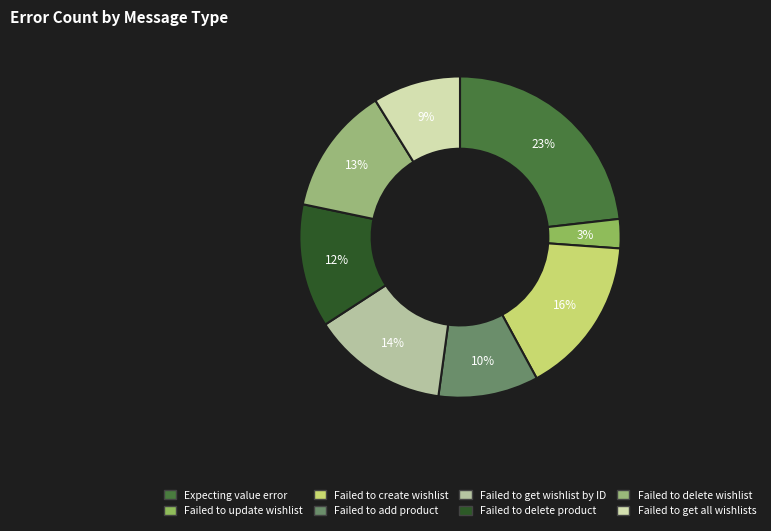

How many segments does this pie chart have?

8